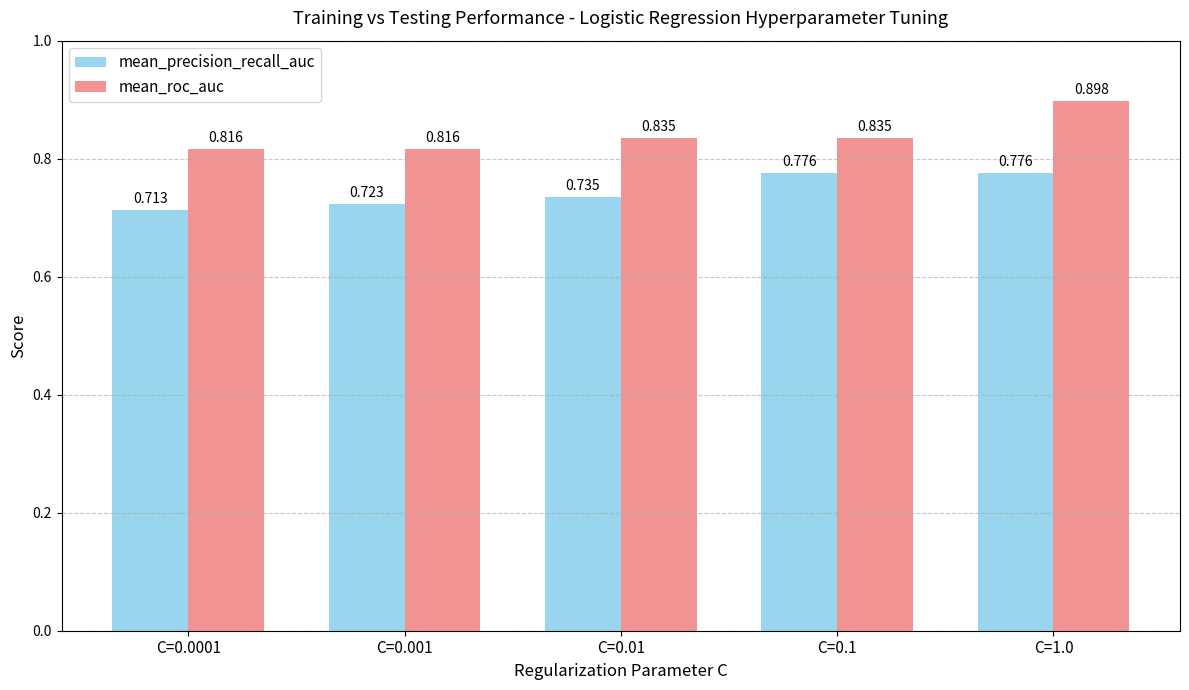

List the series in order of their peak value, lowest first.

mean_precision_recall_auc, mean_roc_auc